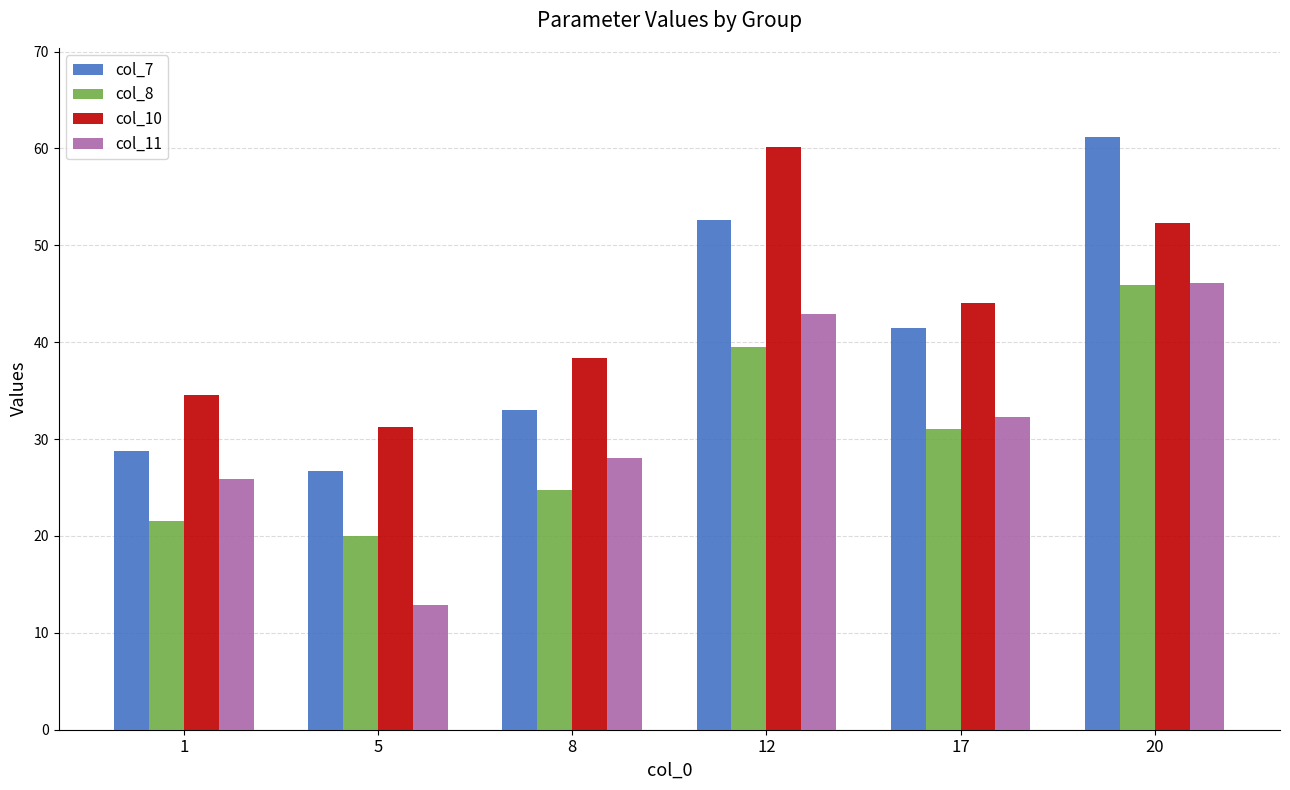

Which series has the widest spread of values?

col_7